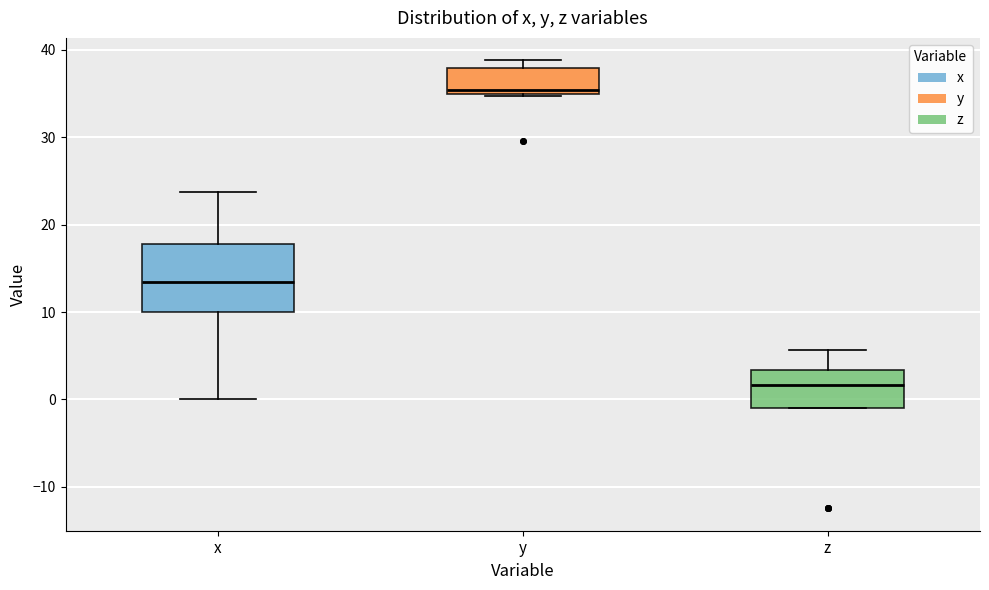

Reading left to right, read every box against the y-axis: the position of its median line, the range the box covers, and the ends of its whiskers. The values are not printed on the chart, so give them approximately, as read against the axis.

x: median 13, box 10 to 18, whiskers 0 to 24
y: median 35 (just above the box's lower edge), box 35 to 38, whiskers 35 to 39
z: median 2, box -1 to 3, whiskers -1 to 6